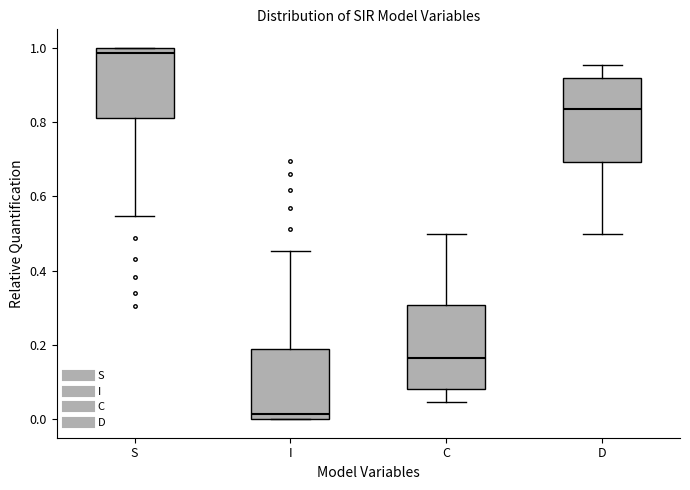

Which box's median line is the lowest?

I